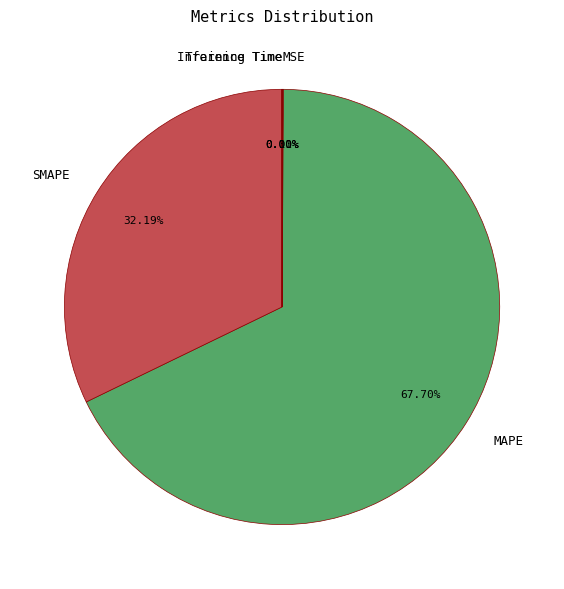

Which slice represents more than half of the pie?

MAPE